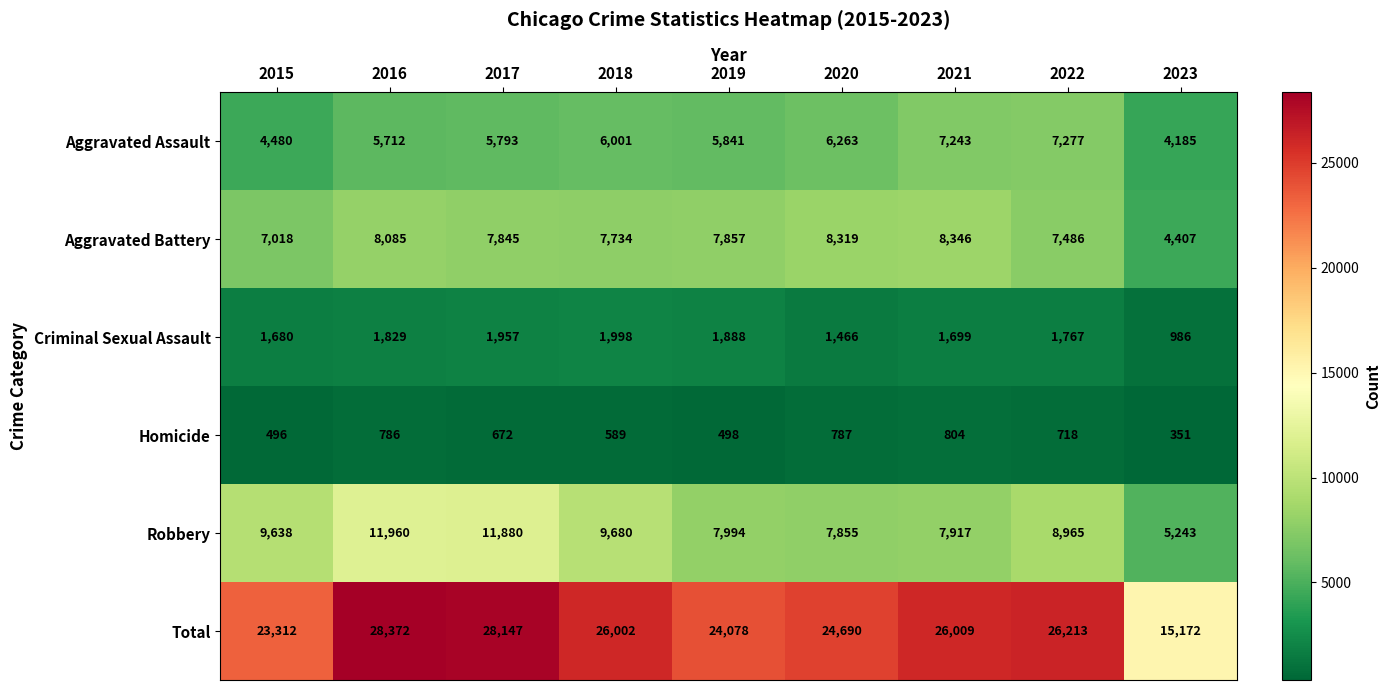

At which category is the sum across all series the highest?

2016